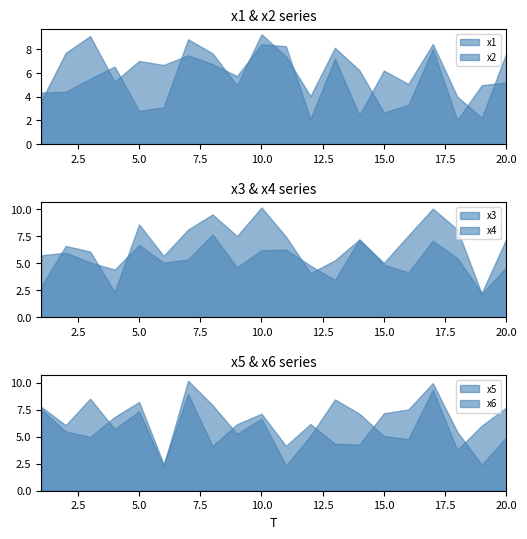

Which label corresponds to the smallest value in the chart?

18